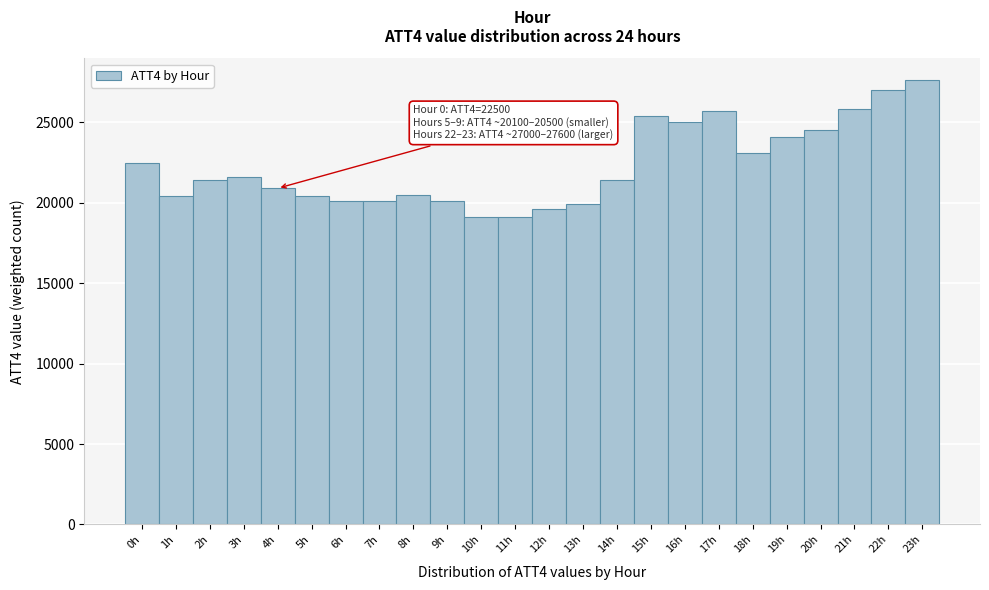

Which range on the x-axis has the tallest bar?

22.5 to 23.5